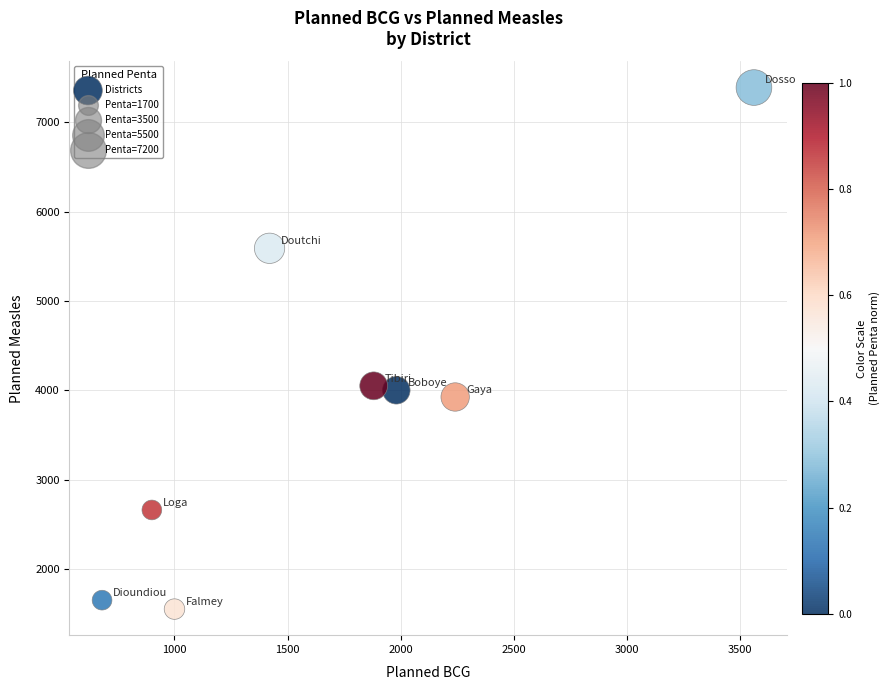

What is the range of X values (max minus min)?

2880